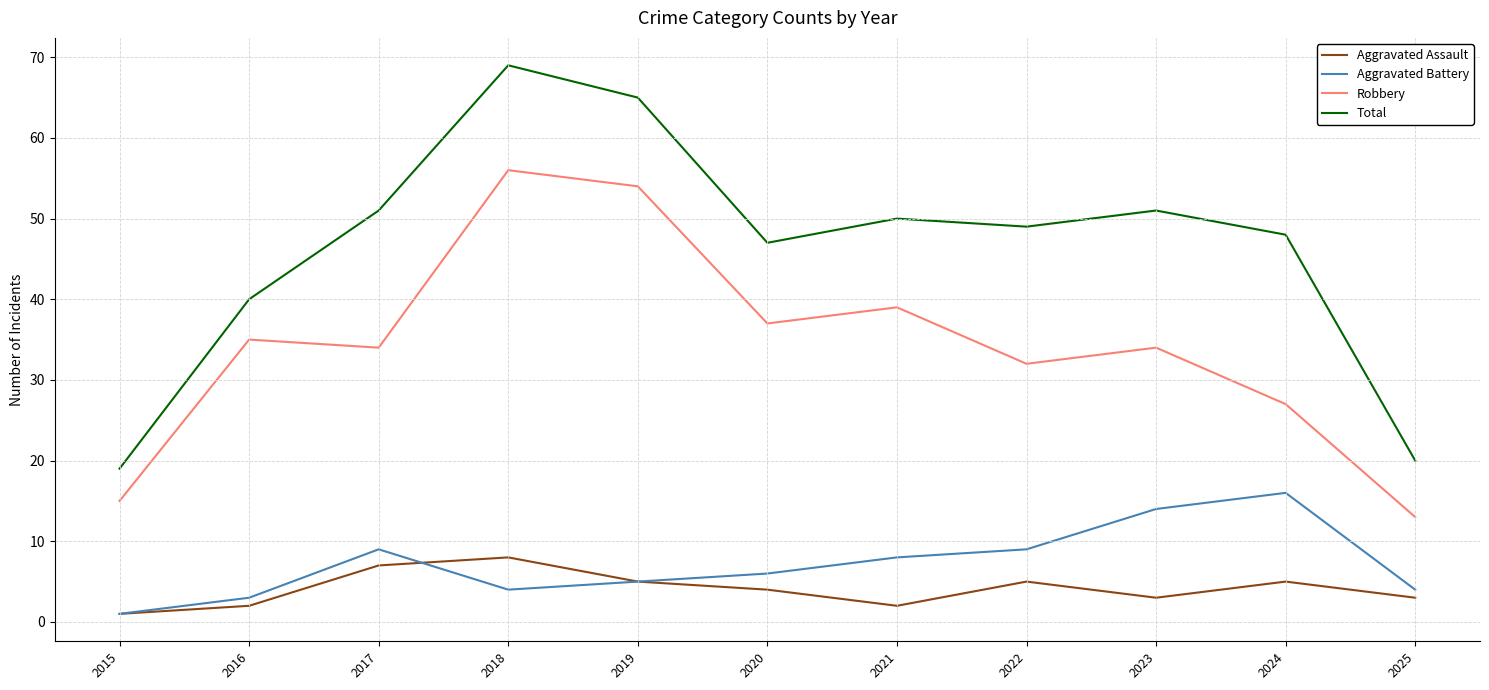

What is the greatest value displayed?

69